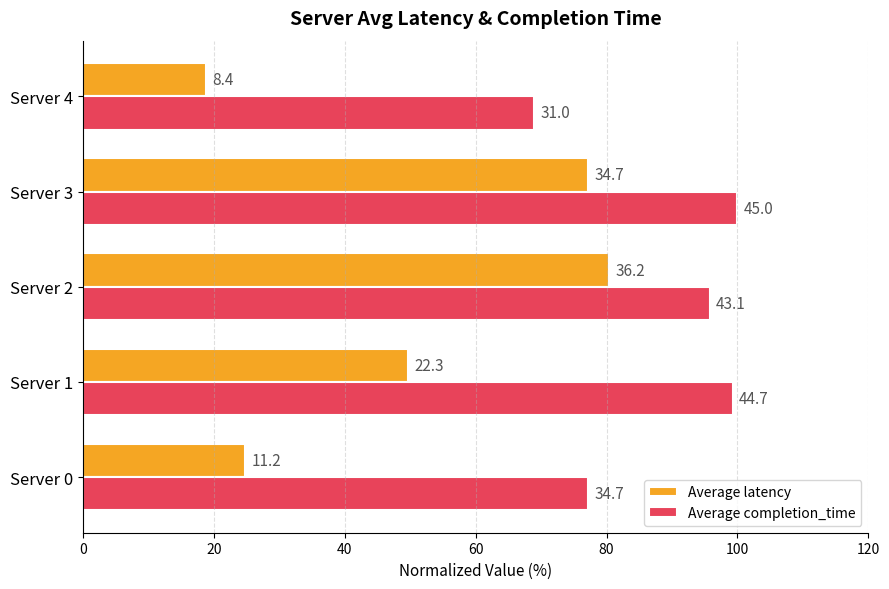

What are all the series names shown in the legend?

Average latency, Average completion_time